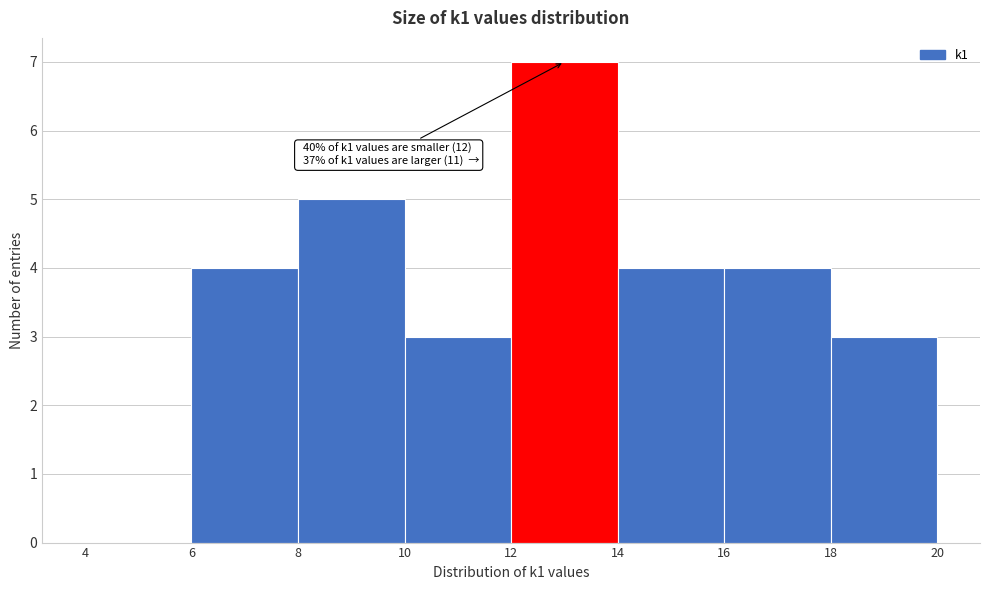

Over which range of the x-axis is the bar tallest?

12 to 14